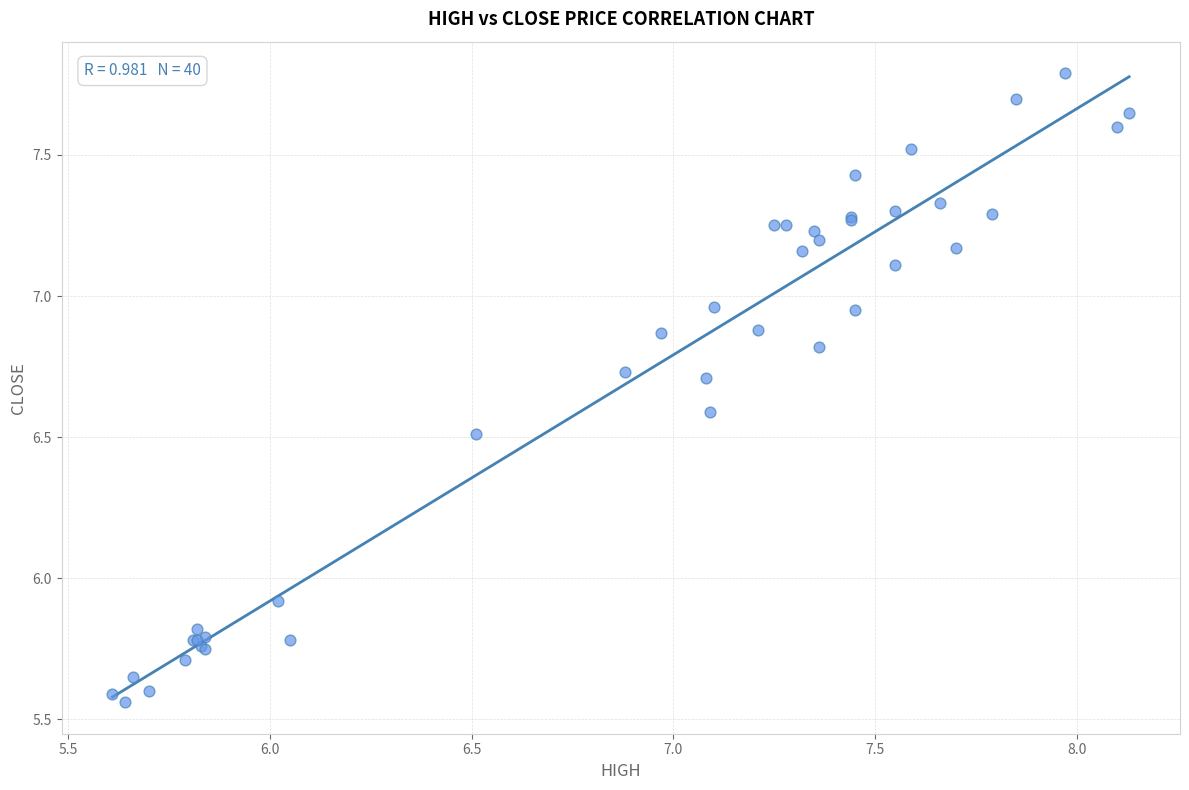

What Y value in the scatter plot is closest to 6?

5.9